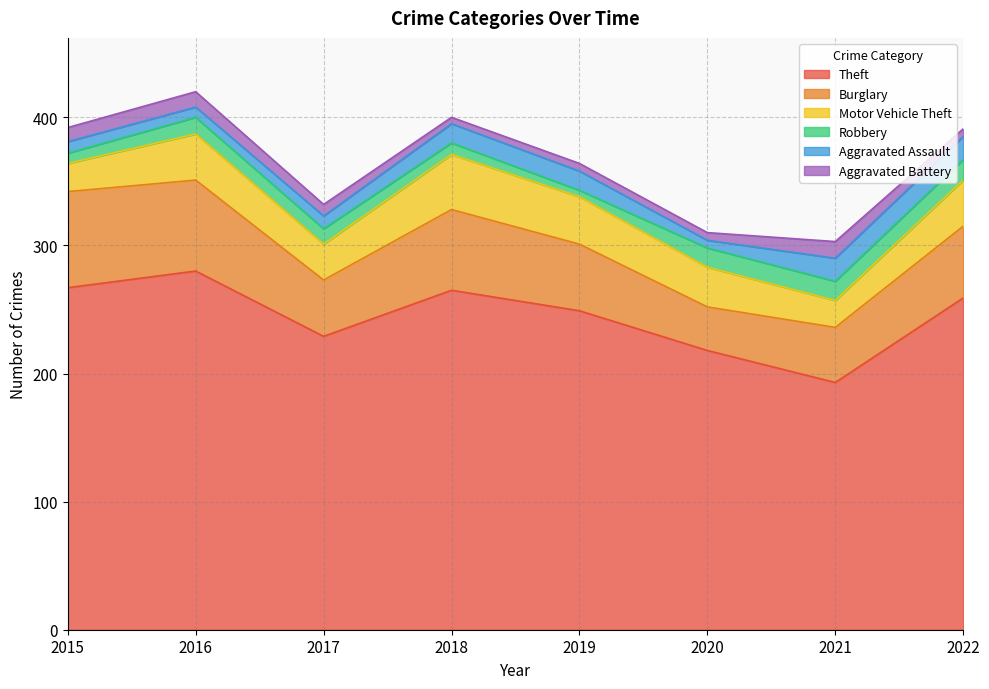

Does the chart display data point markers on the line(s)?

No